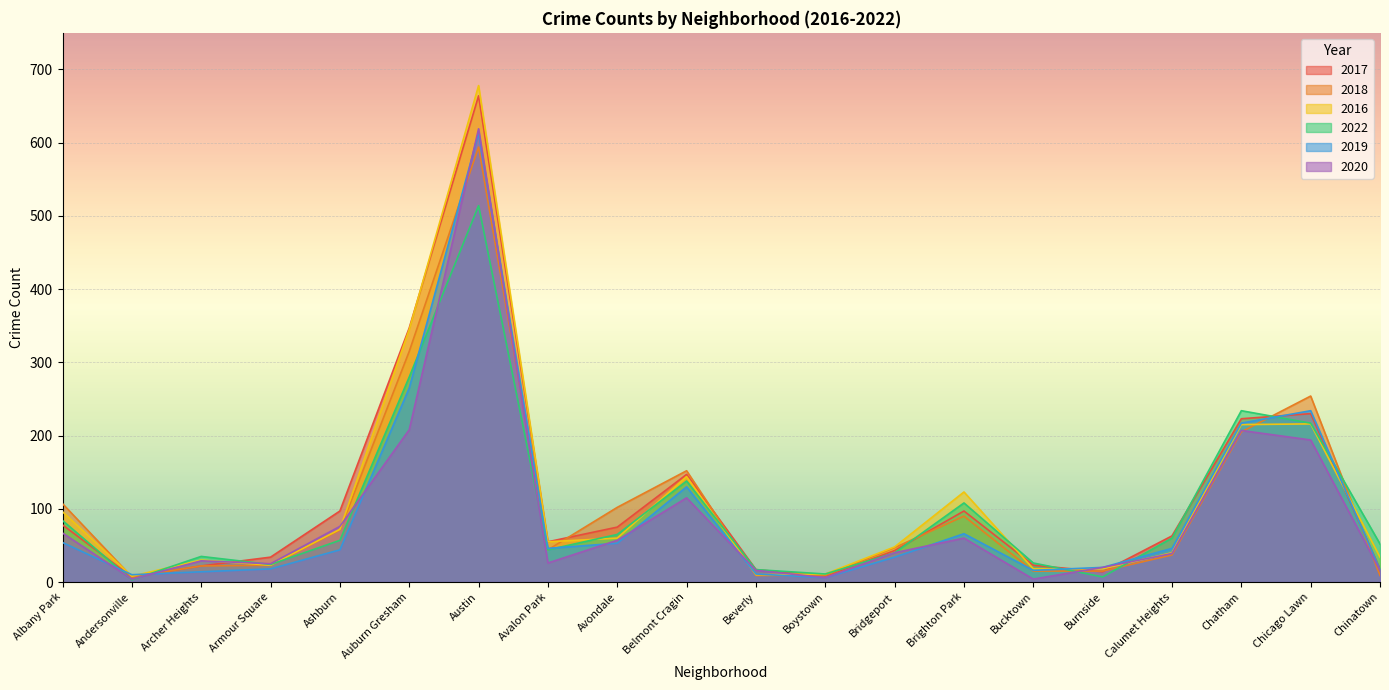

What is the difference between the second highest and minimum values in the 2018 series?

308